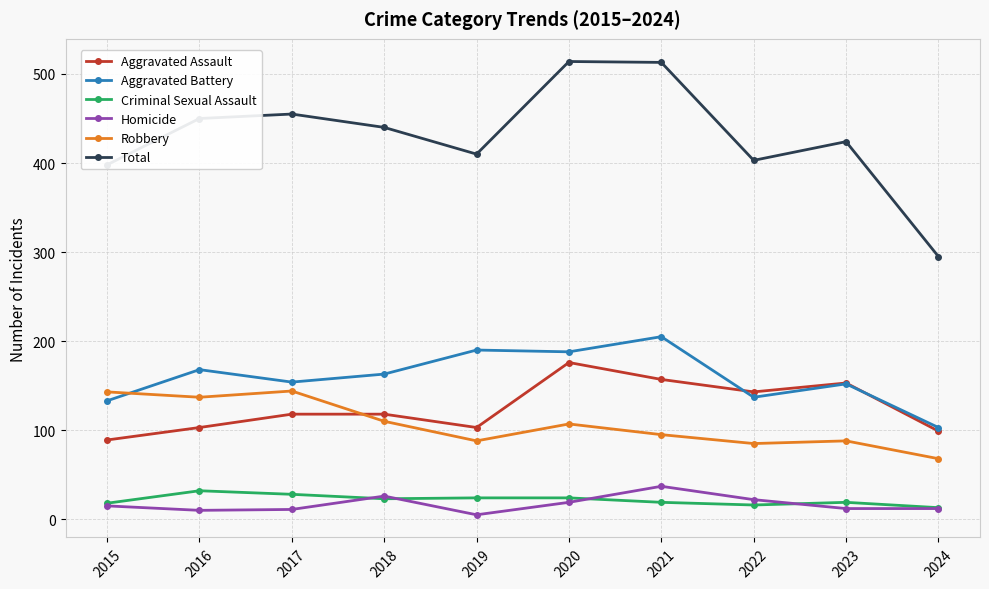

True or false: Aggravated Assault has more than 1 points higher than both neighbors.

True